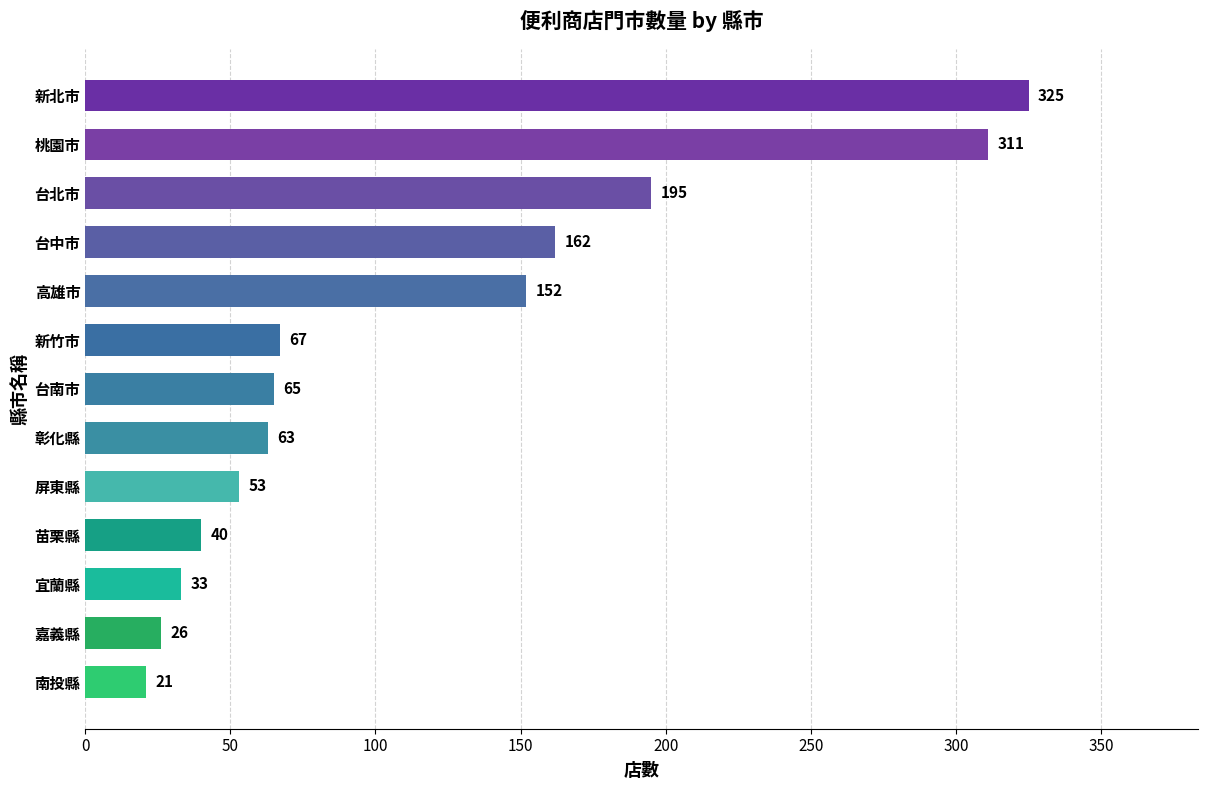

How many categories are shown in the chart?

13